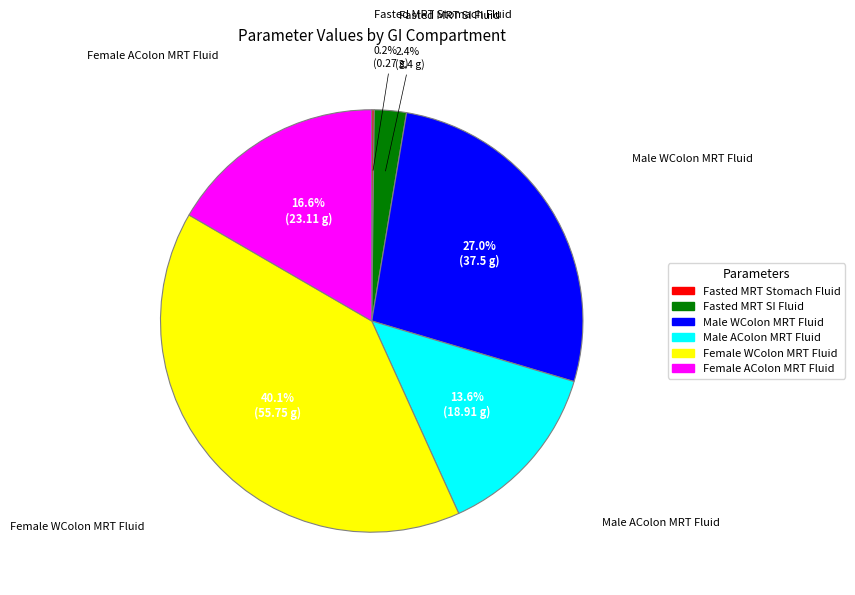

Is it true that Fasted MRT SI Fluid is 13% of the pie?

False